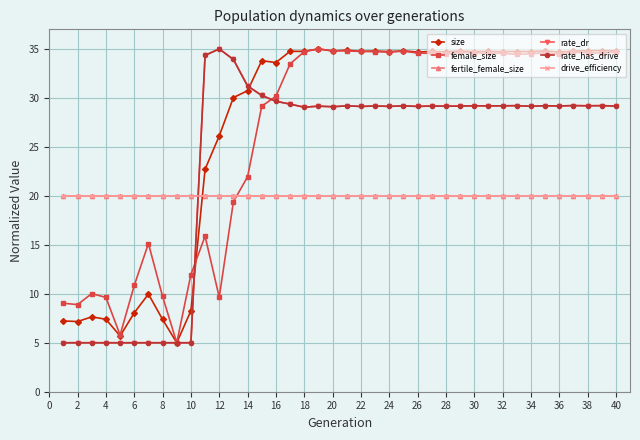

Does the chart have visible grid lines?

Yes